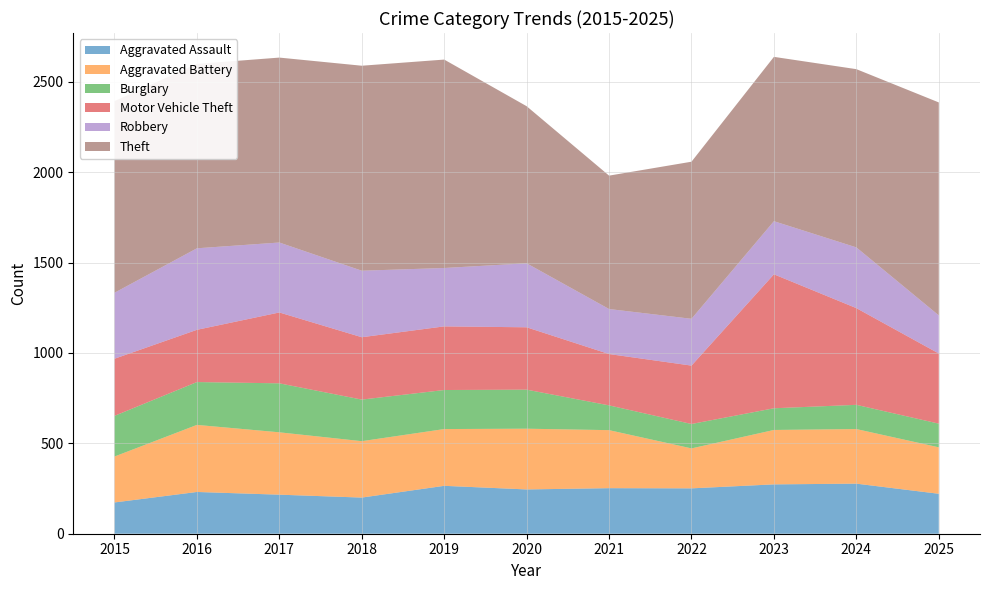

What is the value of the Theft point at the 11th from the left?

1178